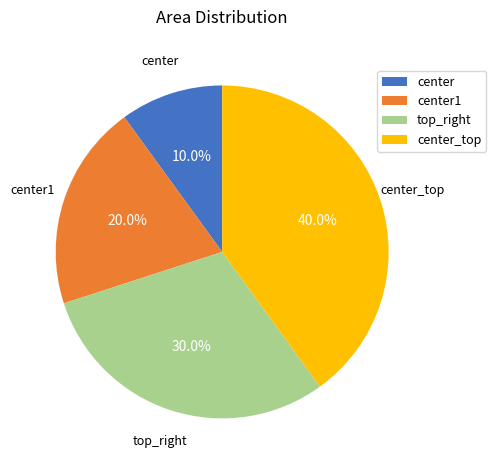

Which category has the smallest portion of the pie?

center